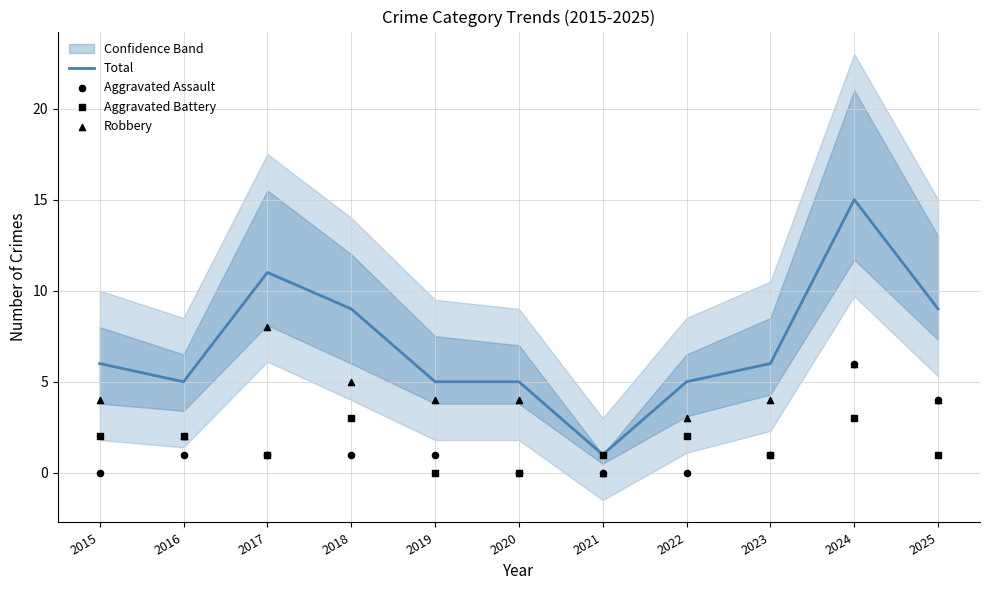

What is the total value across all series at 2017?

21